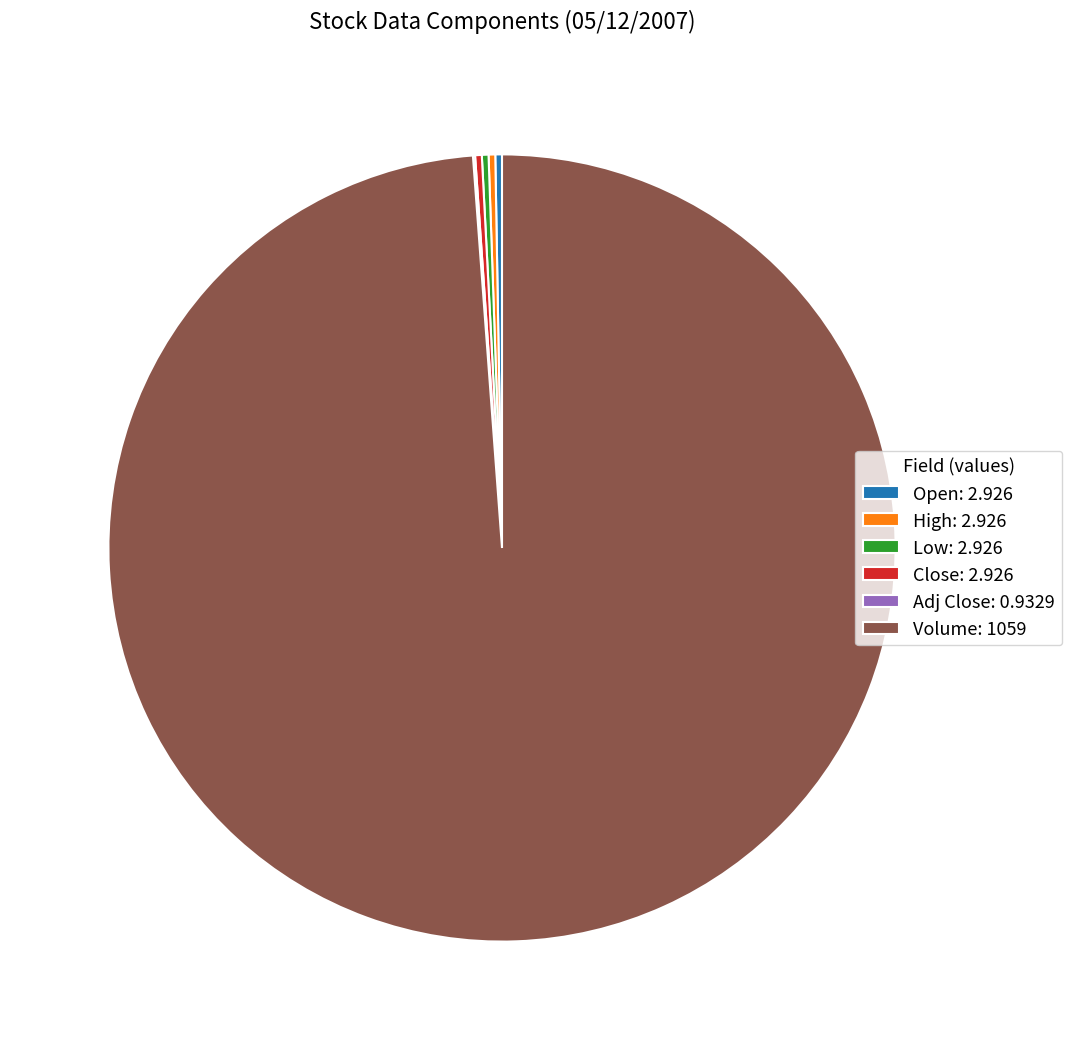

Is it true that Volume: 1059 is 99% of the pie?

True